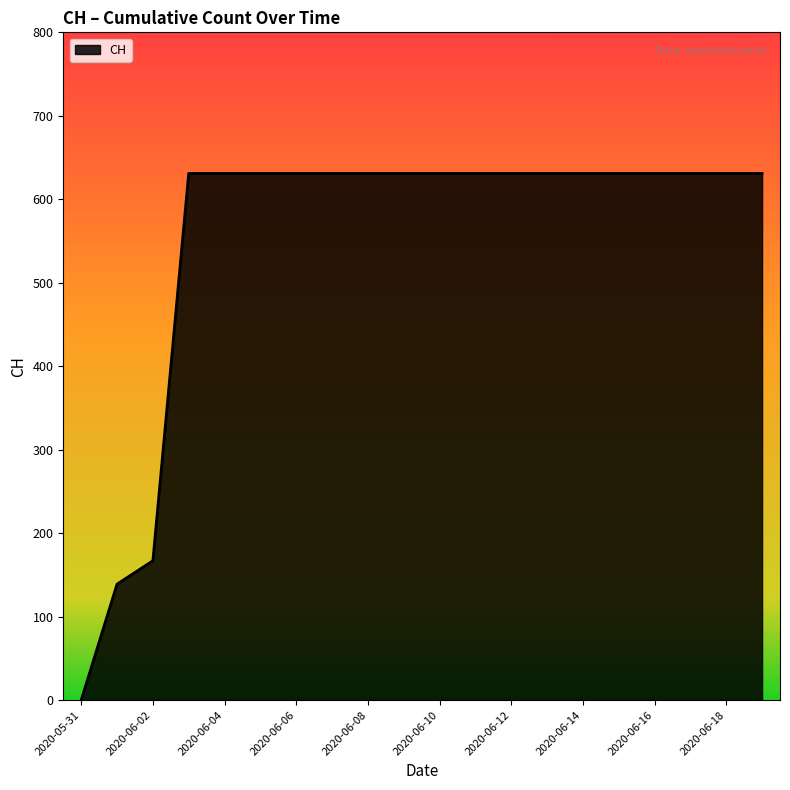

What is the greatest value displayed?

631